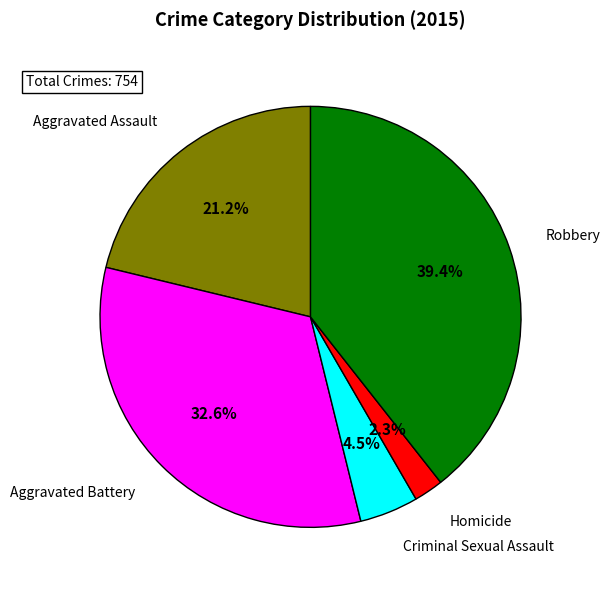

Which category has the biggest portion of the pie?

Robbery